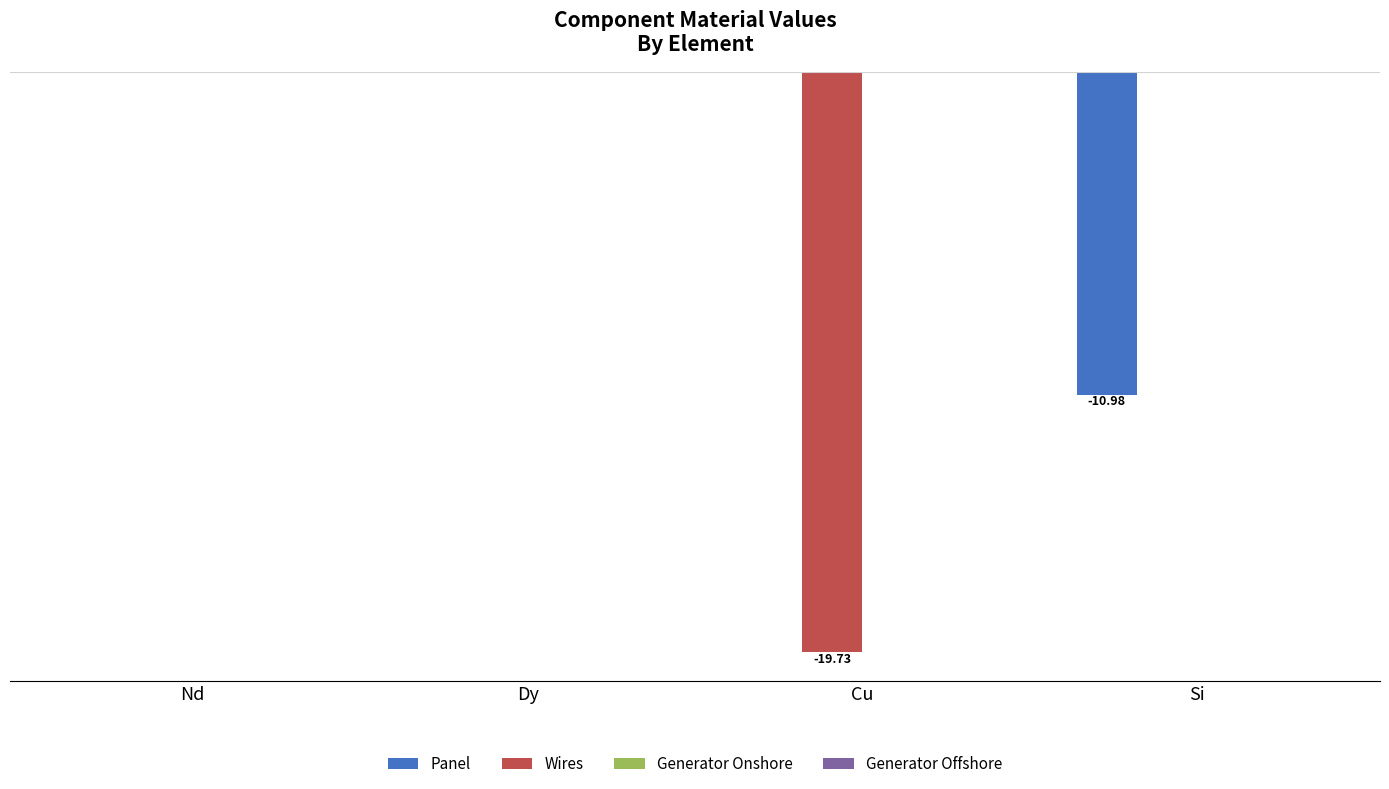

Reading right to left, transcribe all the data shown in this chart.

Panel: Si=-11.0	Cu=0.0	Dy=0.0	Nd=0.0
Wires: Si=0.0	Cu=-19.7	Dy=0.0	Nd=0.0
Generator Onshore: Si=0.0	Cu=0.0	Dy=0.0	Nd=0.0
Generator Offshore: Si=0.0	Cu=0.0	Dy=0.0	Nd=0.0